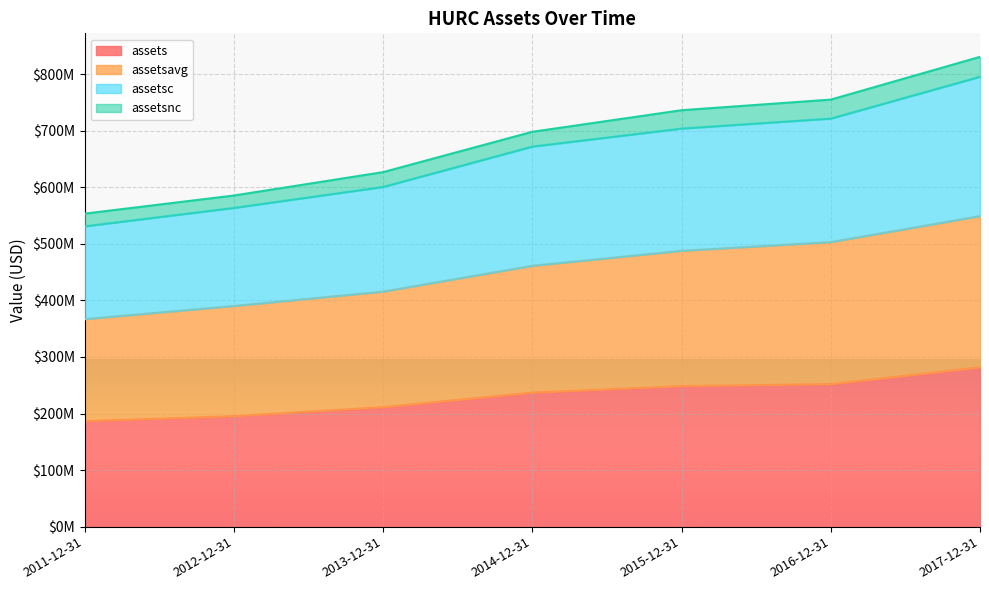

Which has a higher value, 2014-12-31 or 2017-12-31?

2017-12-31